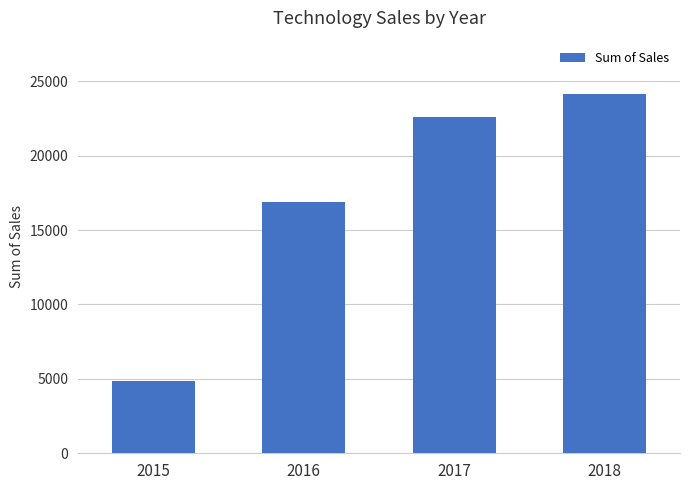

What is the sum of all values?

68371.3